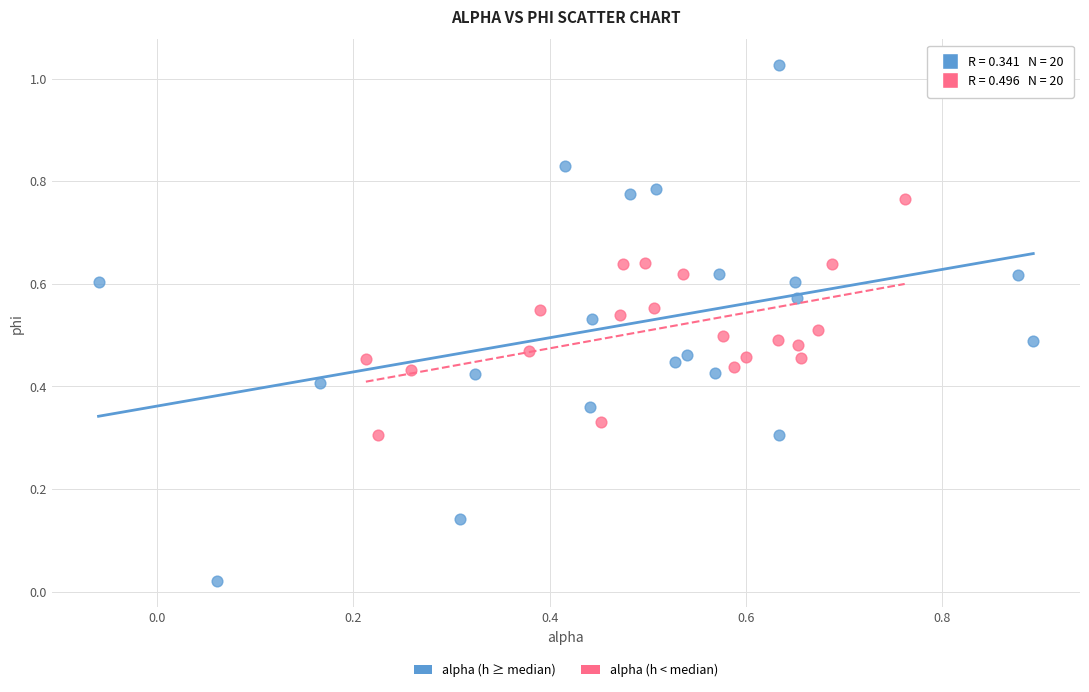

Which series reaches the maximum Y coordinate?

alpha (h ≥ median)